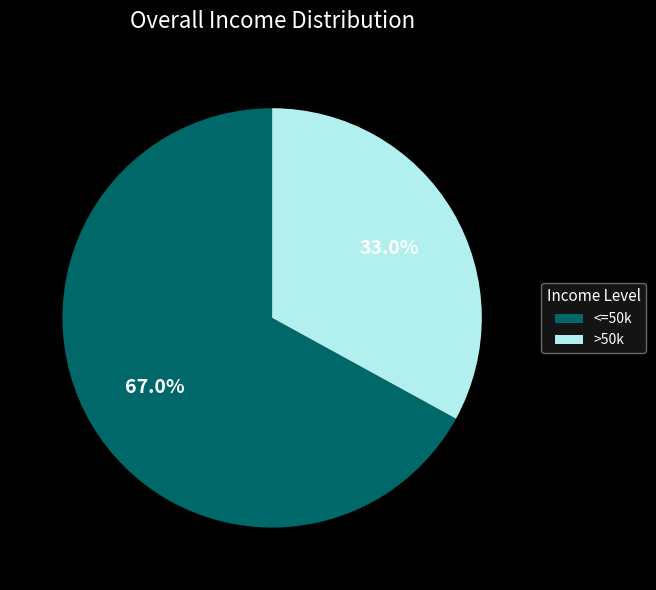

What percentage do <=50k and >50k together represent?

100.0%